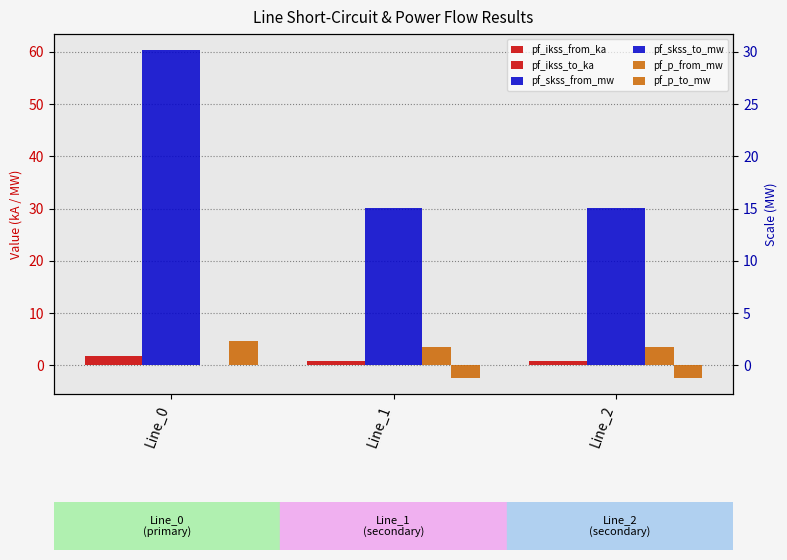

What is the difference between the pf_skss_to_mw values at Line_2 and Line_0?

30.1